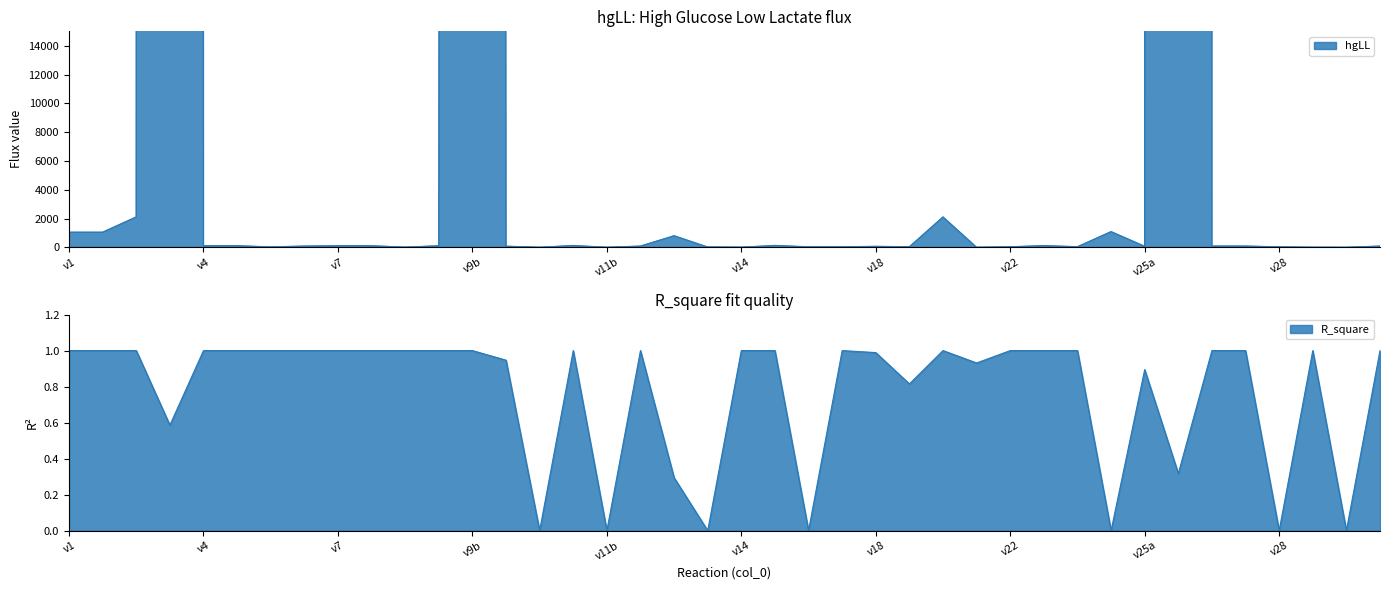

Between which two adjacent categories do R_square and hgLL first intersect?

v20 and v21